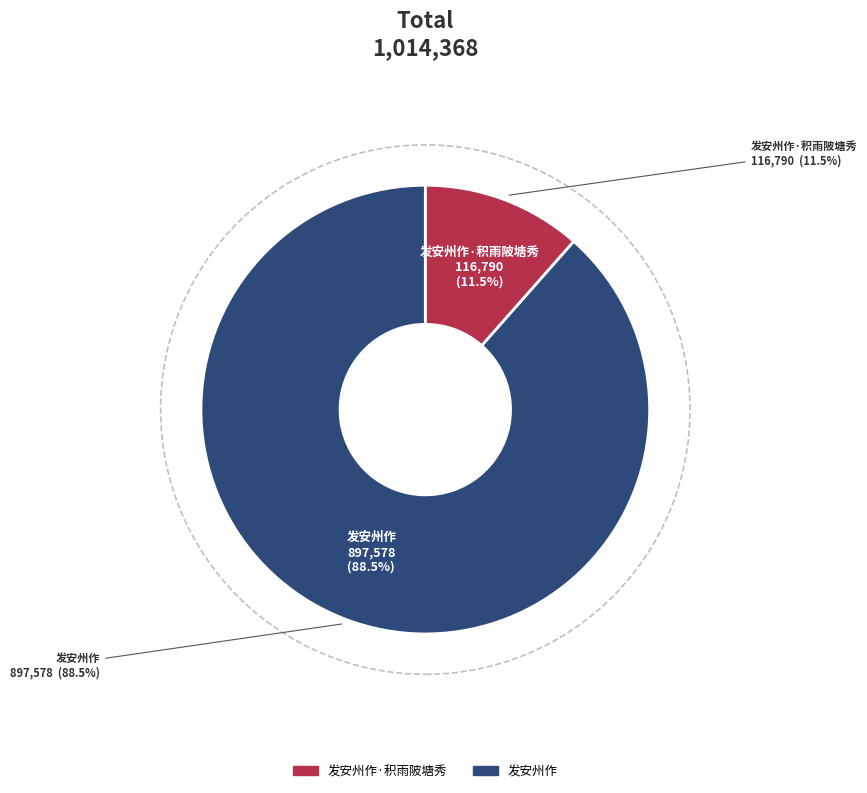

To the nearest percent, what is the difference between the largest and smallest slice percentages?

77%